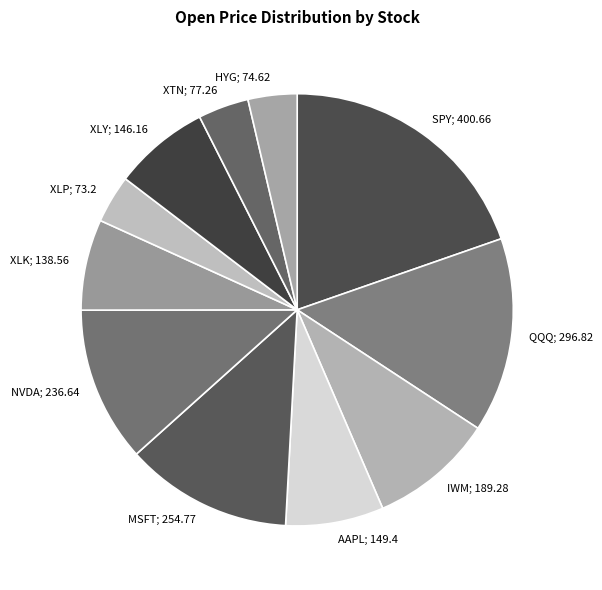

How many slices are in this pie chart?

11